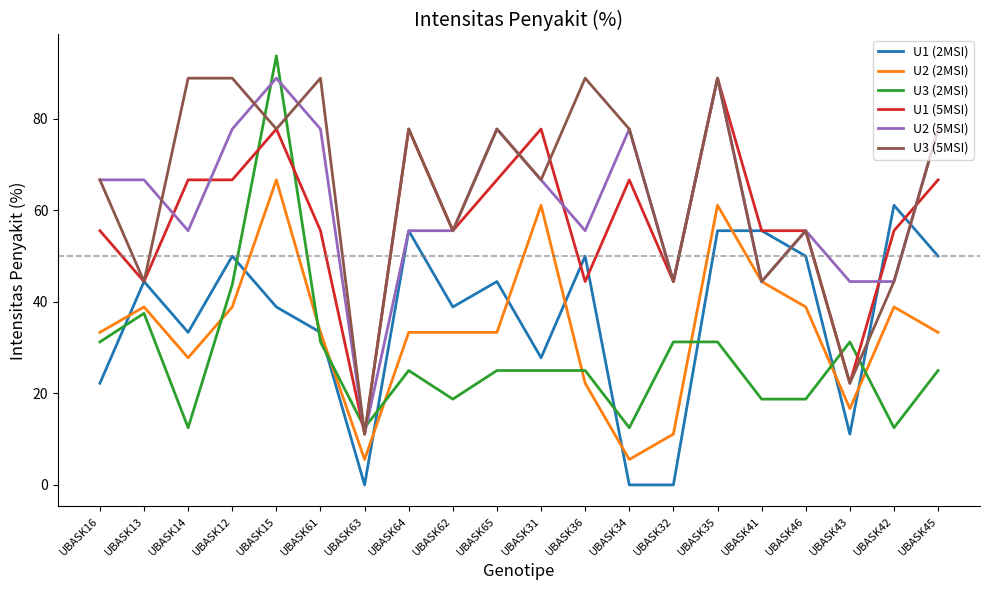

Is the value of U2 (5MSI) at UBASK43 greater than the value of U3 (2MSI) at UBASK42?

Yes